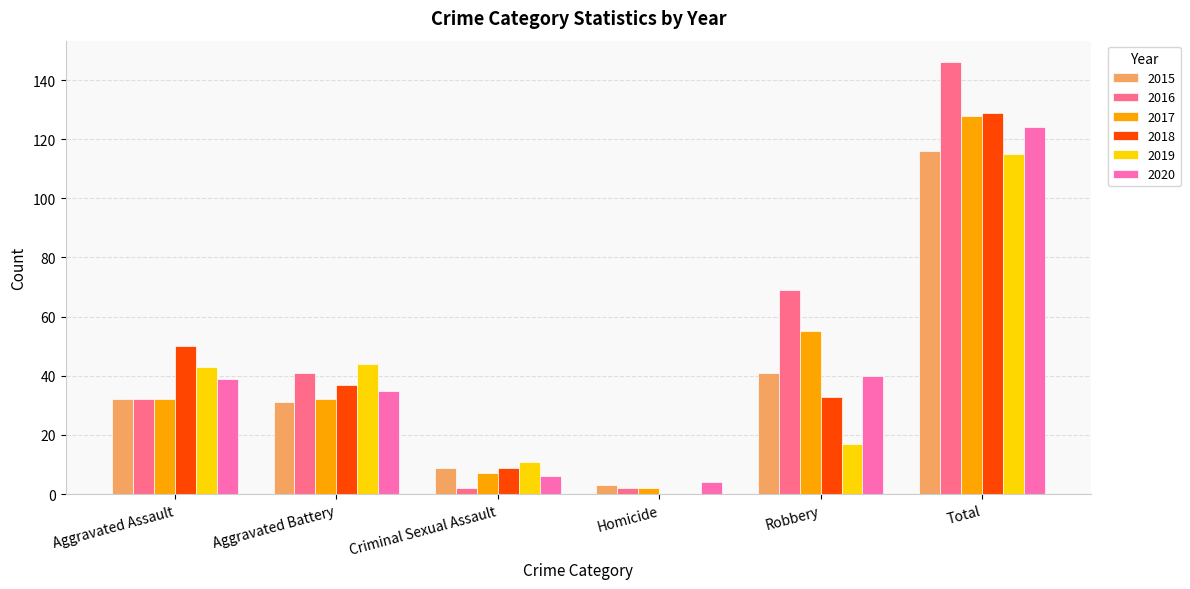

What is the sum of the 2016 values at Aggravated Battery and Total?

187